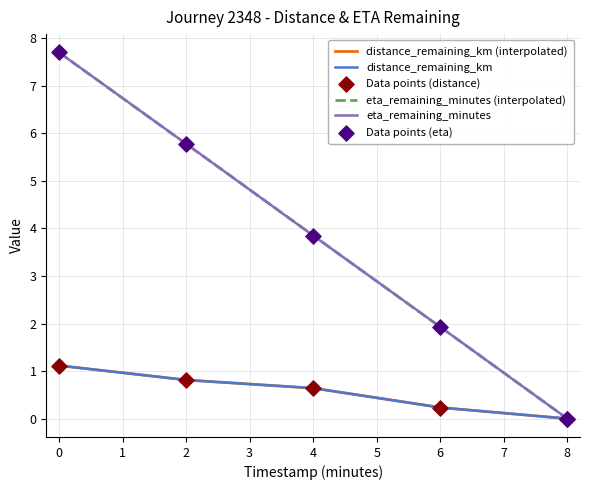

At how many categories does at least one series exceed 3?

3